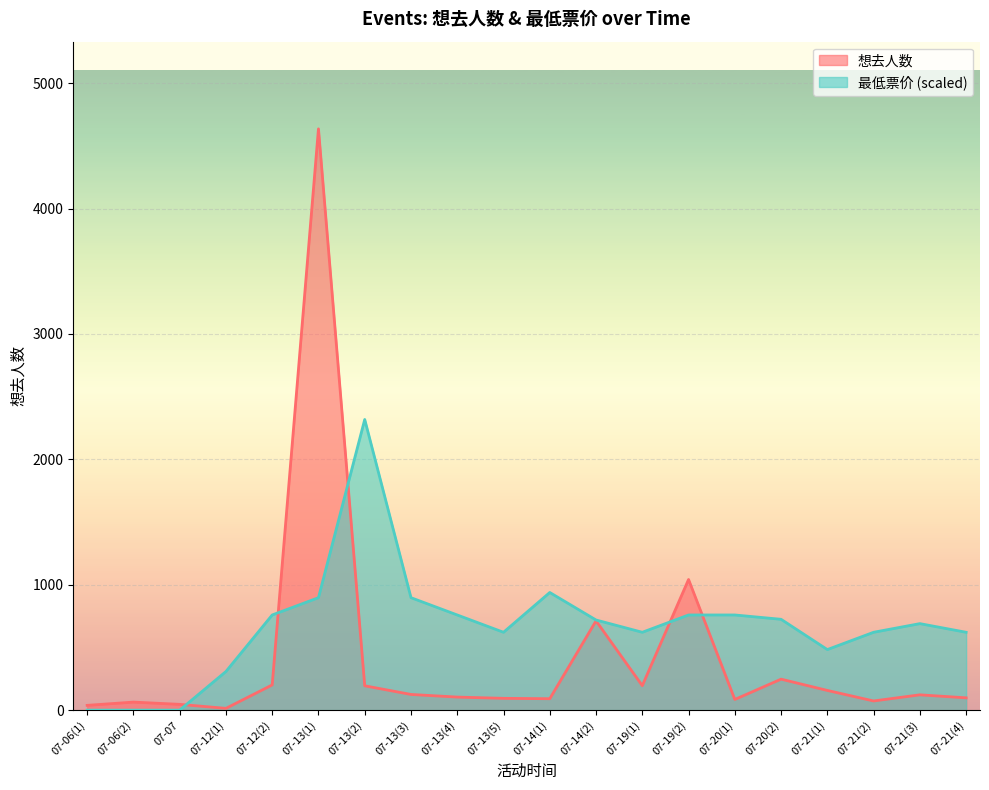

Which series has the largest range (max minus min)?

想去人数